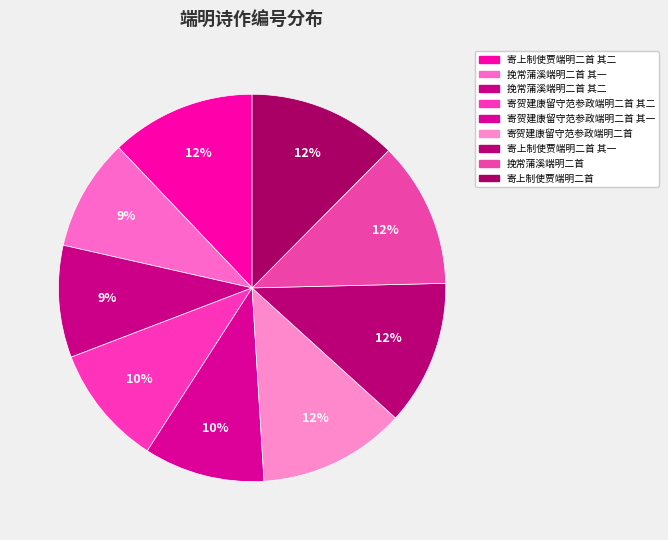

How many slices are in this pie chart?

9